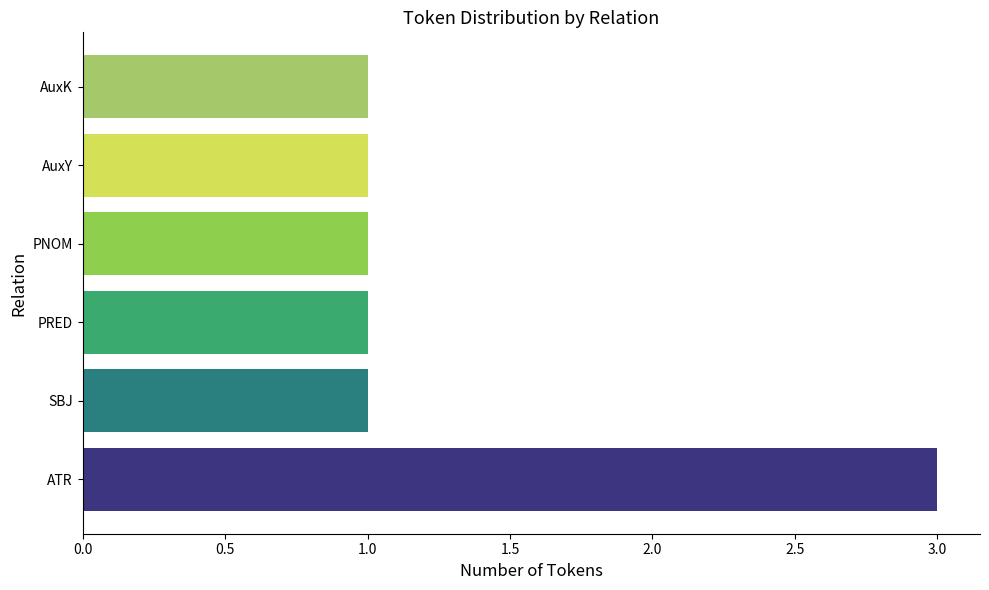

Read the value at ATR.

3